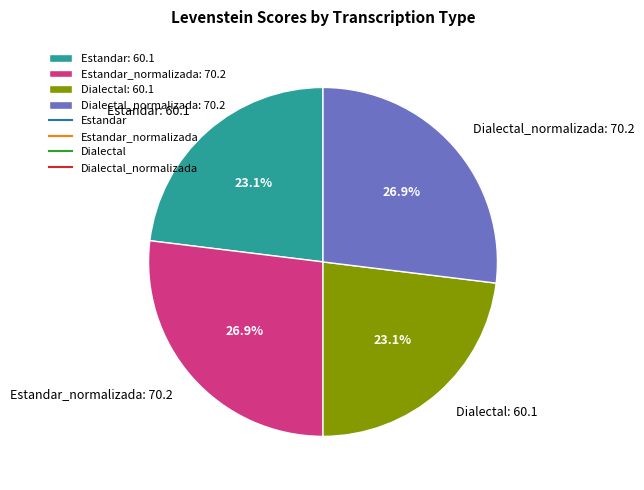

Between Dialectal_normalizada: 70.2 and Dialectal: 60.1, which is larger?

Dialectal_normalizada: 70.2